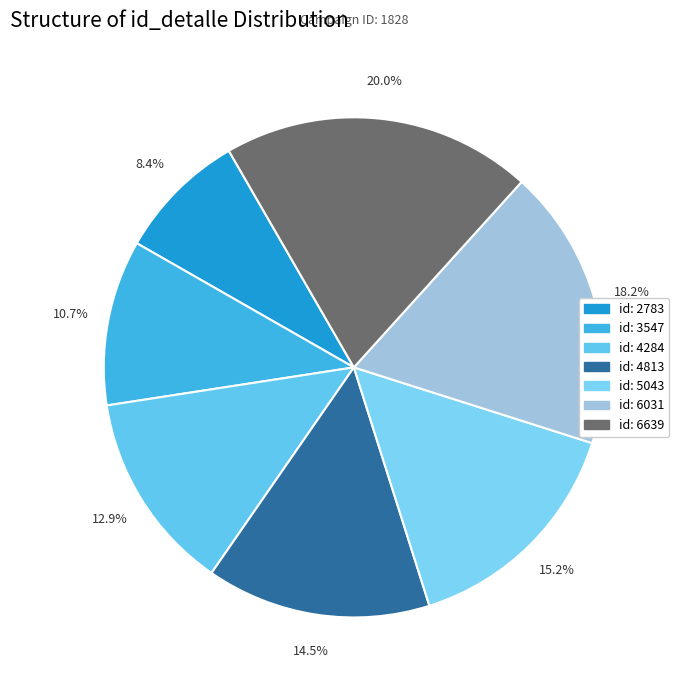

How many slices are in this pie chart?

7